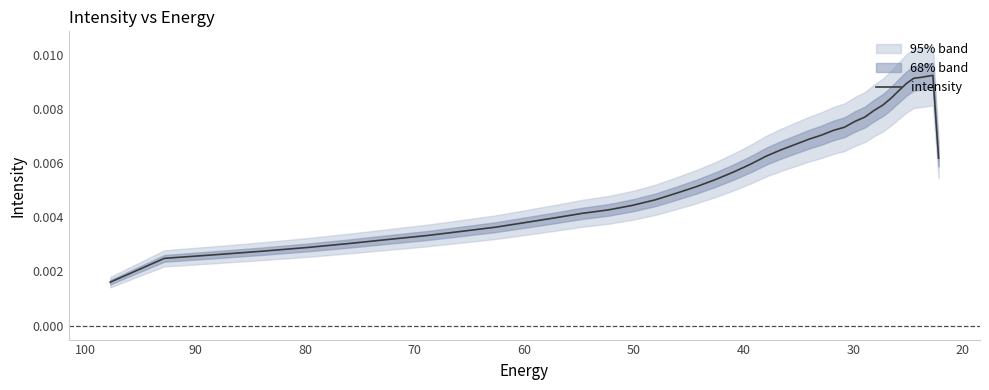

What is the label of the 32nd point from the right?

90